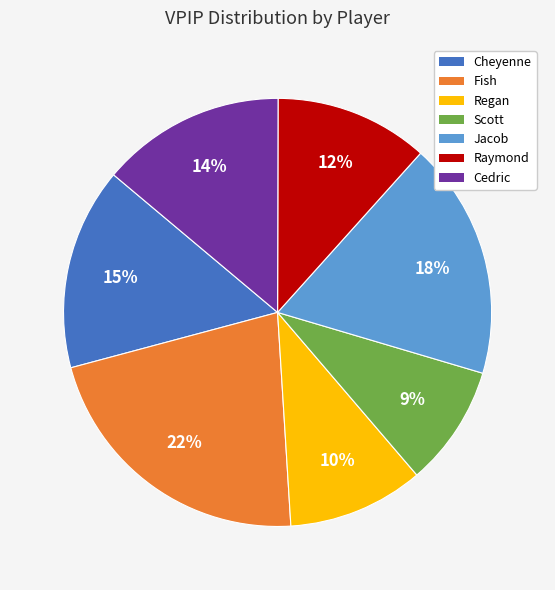

Does any single category account for the majority?

No